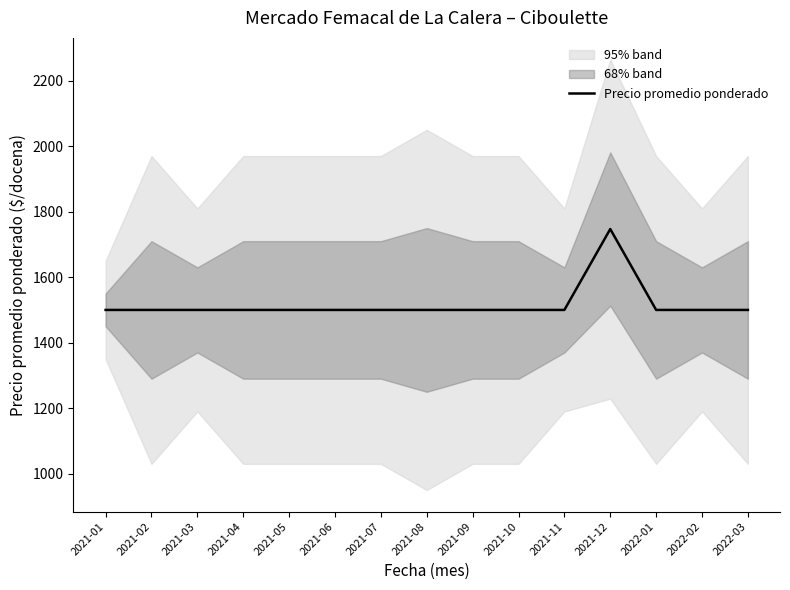

Reading left to right, list all the values displayed in this chart.

1500	1500	1500	1500	1500	1500	1500	1500	1500	1500	1500	1747	1500	1500	1500